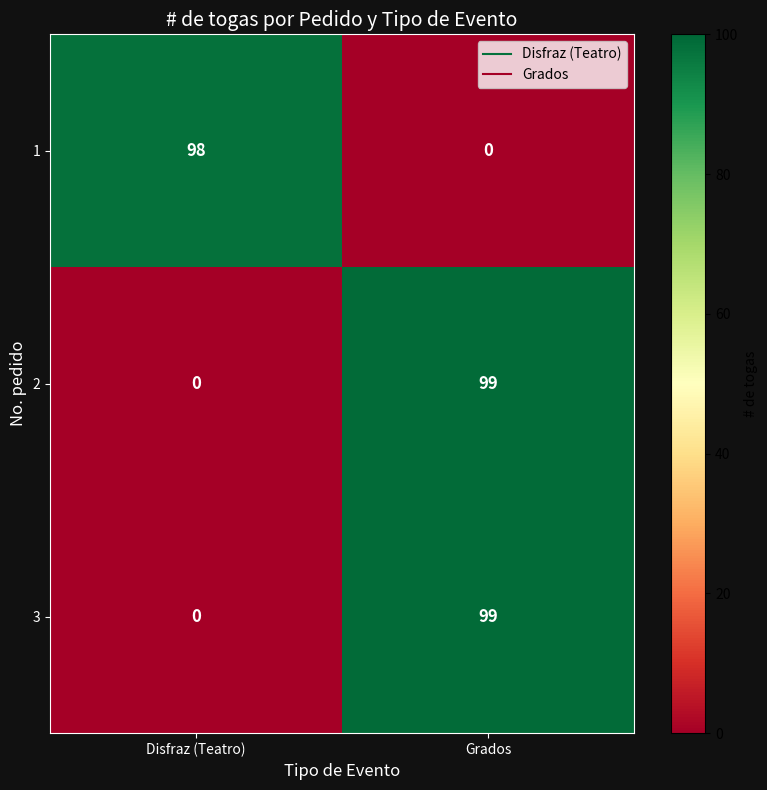

What is the total value across all series at Disfraz (Teatro)?

98